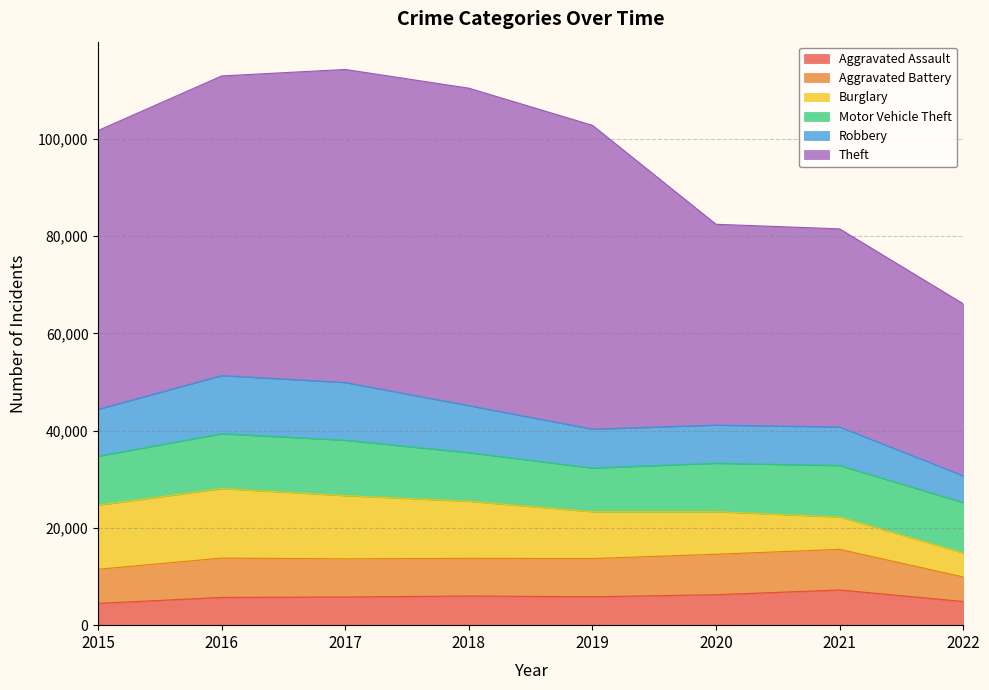

Reading left to right, transcribe all the data shown in this chart.

Aggravated Assault: 2015=4480	2016=5712	2017=5793	2018=6001	2019=5840	2020=6263	2021=7242	2022=4869
Aggravated Battery: 2015=7018	2016=8085	2017=7845	2018=7735	2019=7857	2020=8319	2021=8348	2022=5052
Burglary: 2015=13184	2016=14289	2017=13001	2018=11746	2019=9639	2020=8754	2021=6654	2022=4925
Motor Vehicle Theft: 2015=10068	2016=11286	2017=11380	2018=9983	2019=8978	2020=9953	2021=10591	2022=10361
Robbery: 2015=9638	2016=11960	2017=11880	2018=9679	2019=7994	2020=7855	2021=7920	2022=5522
Theft: 2015=57350	2016=61618	2017=64380	2018=65282	2019=62478	2020=41296	2021=40743	2022=35370